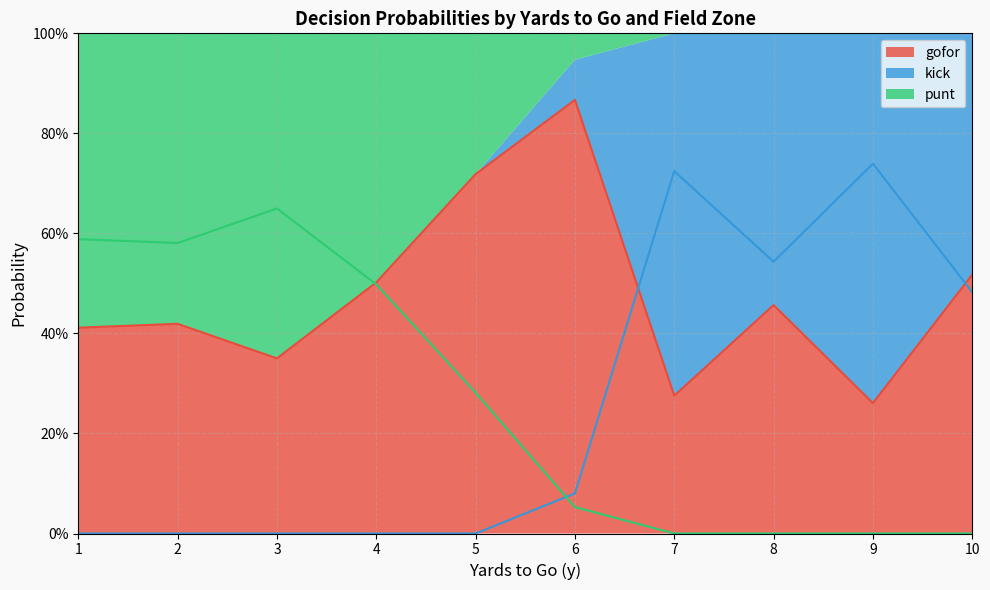

Between 3 and 4, which series saw the biggest shift?

gofor